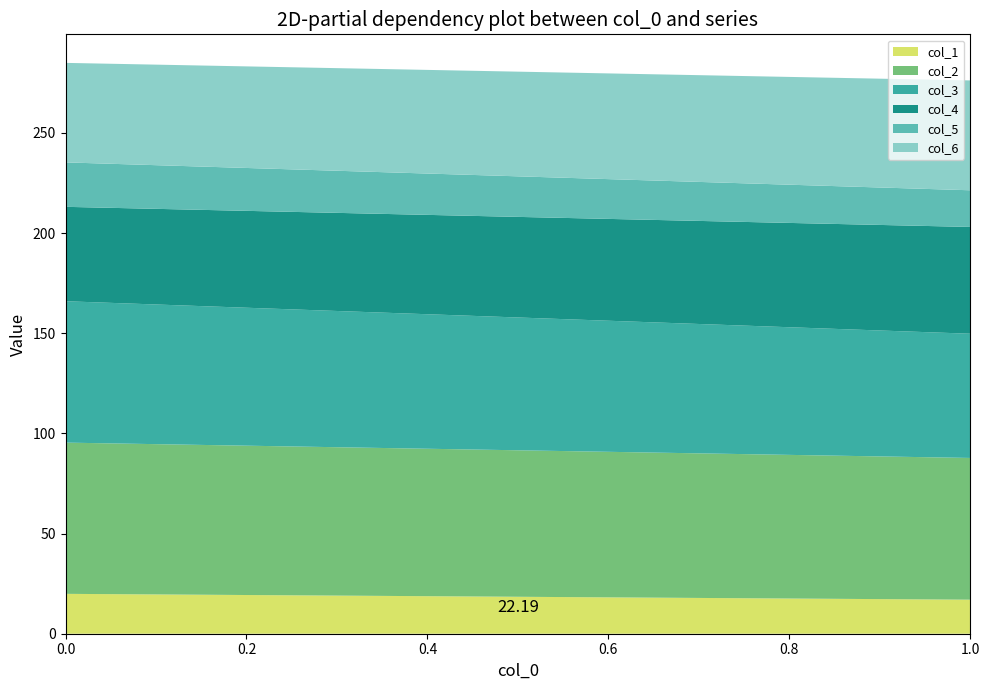

Reading left to right, list all the values displayed in this chart.

col_1: 0=19.9	1=17.0
col_2: 0=75.5	1=70.8
col_3: 0=70.6	1=62.0
col_4: 0=47.1	1=53.3
col_5: 0=22.2	1=18.3
col_6: 0=49.7	1=54.8